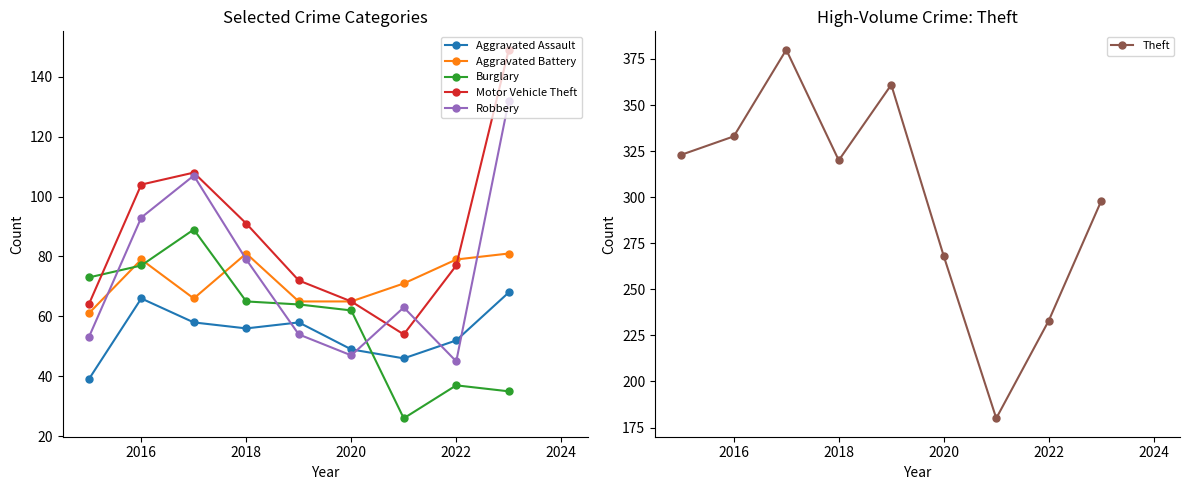

True or false: Aggravated Battery and Aggravated Assault intersect in this chart.

False